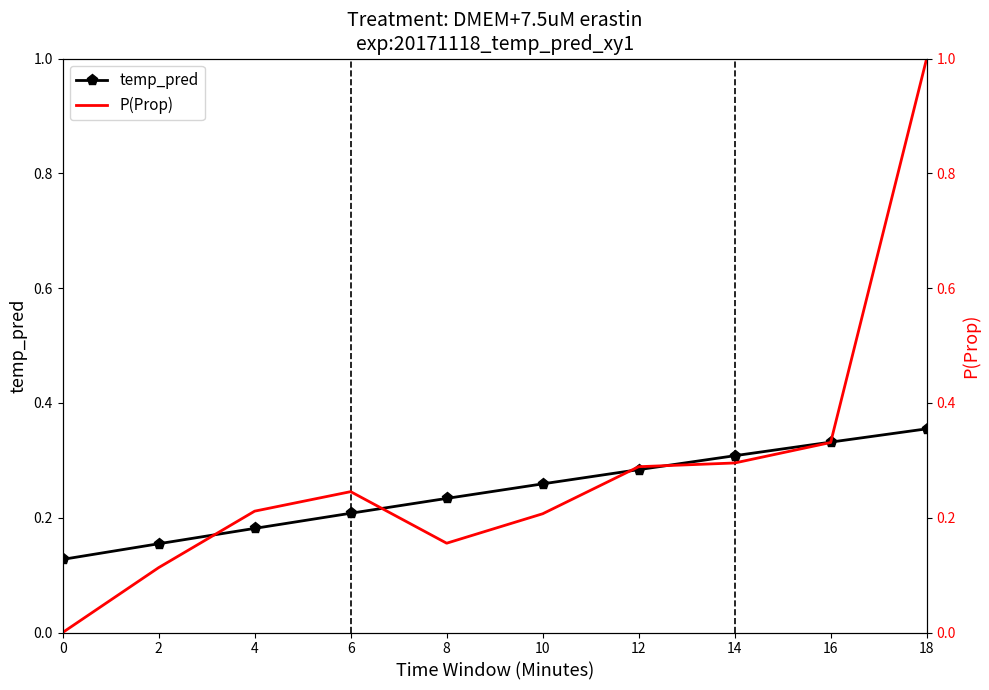

How many lines are shown in the chart?

2